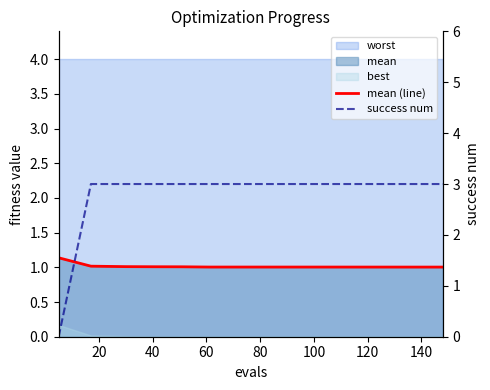

What is the average value of the mean (line) series?

1.0